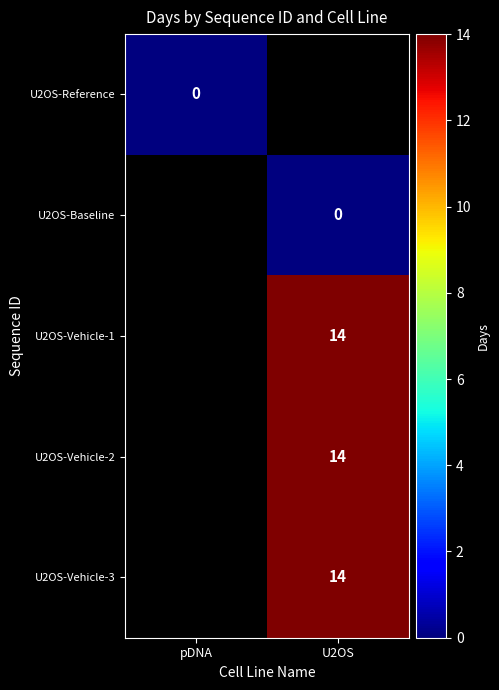

Is it true that U2OS-Vehicle-3 equals 14 at U2OS?

True